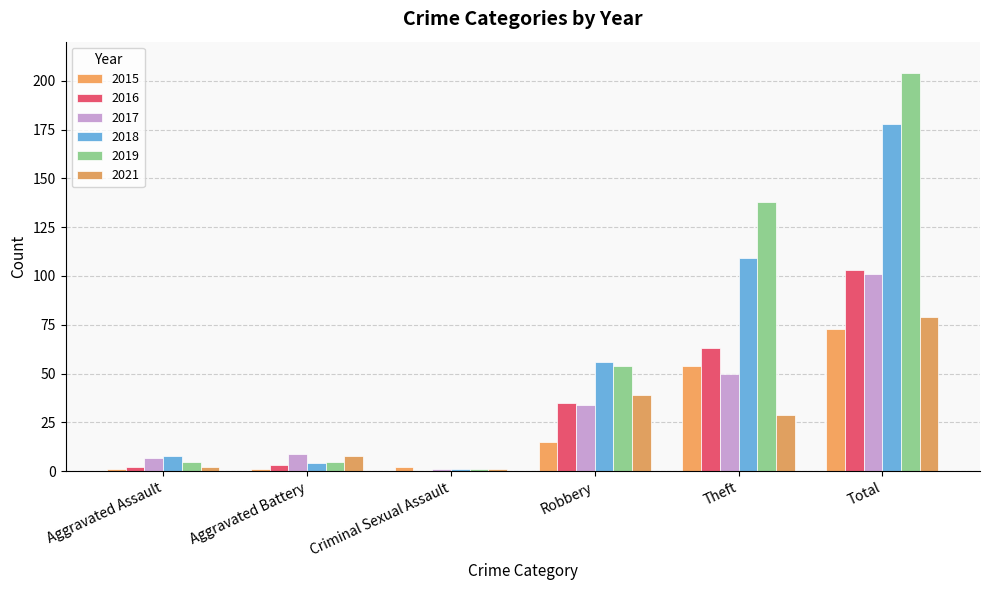

How many data points does each series have?

6